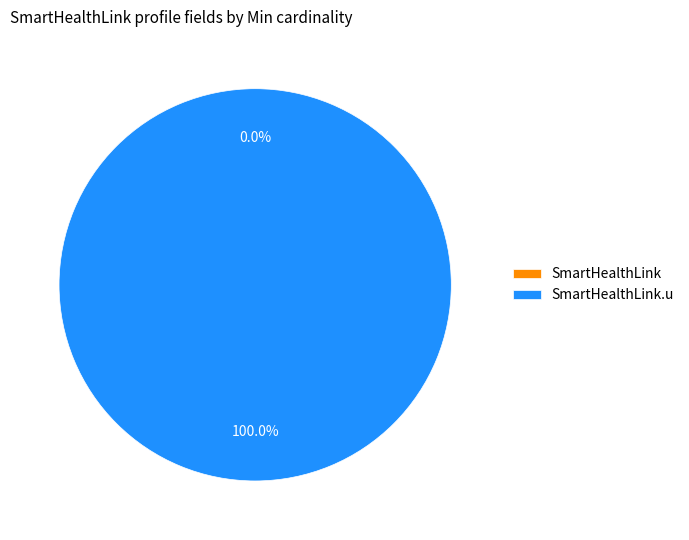

How many slices are in this pie chart?

2